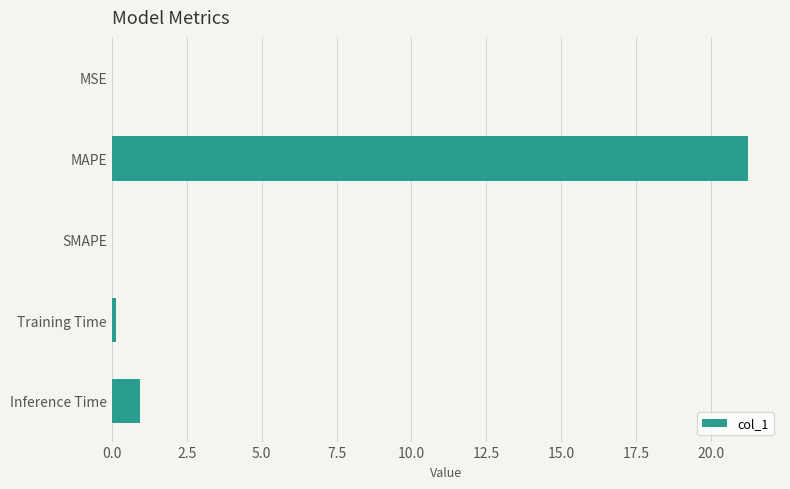

Where is the data nearest to the value 10?

Inference Time